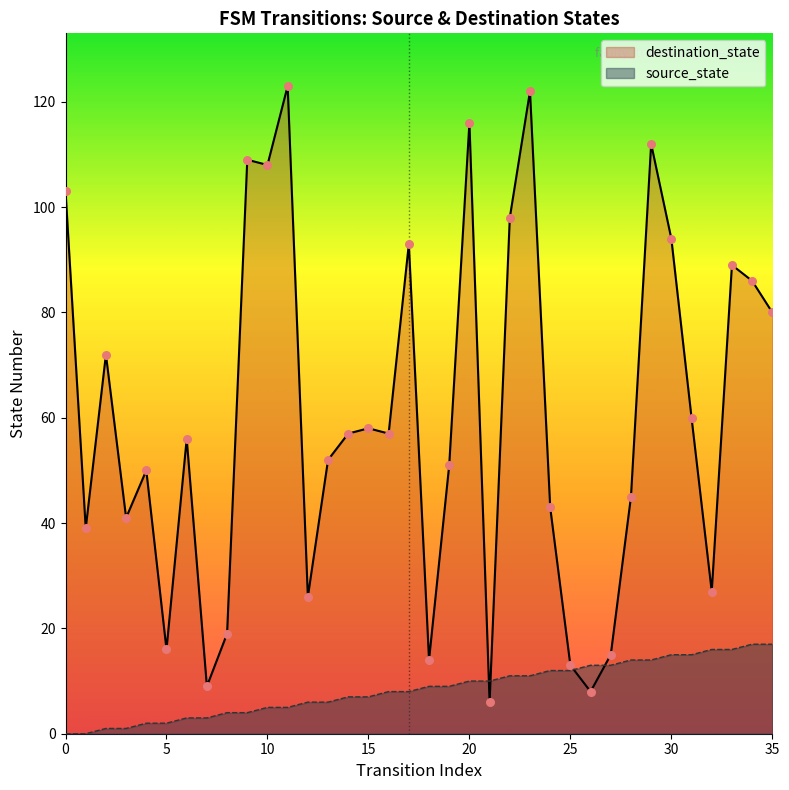

Which series has the largest total across all categories?

destination_state